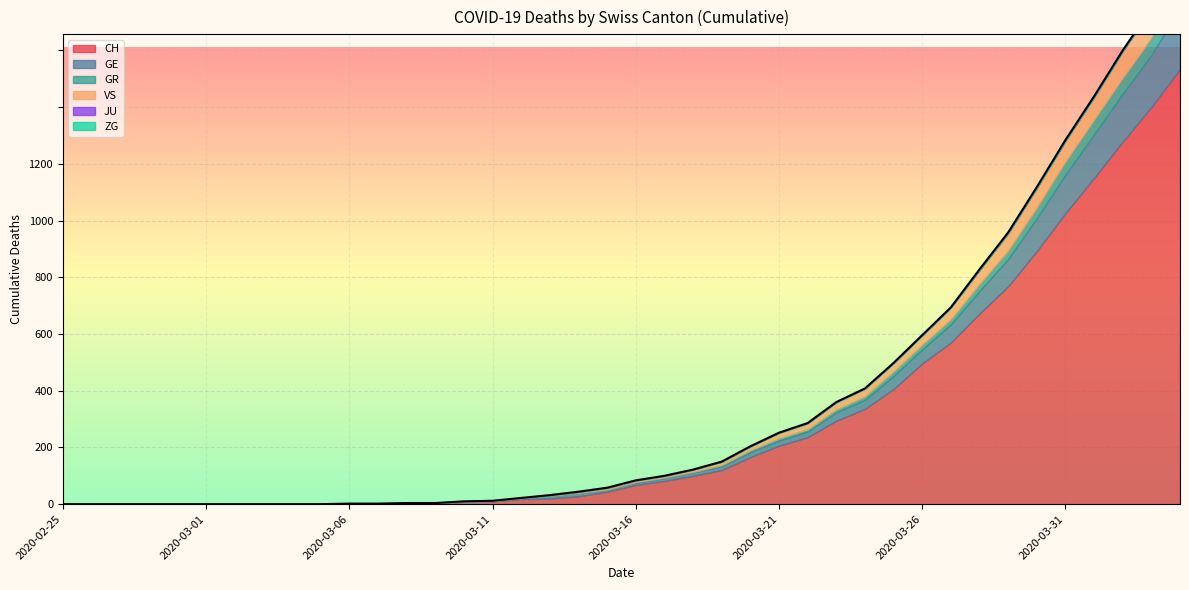

What position from the right is 2020-03-19?

17